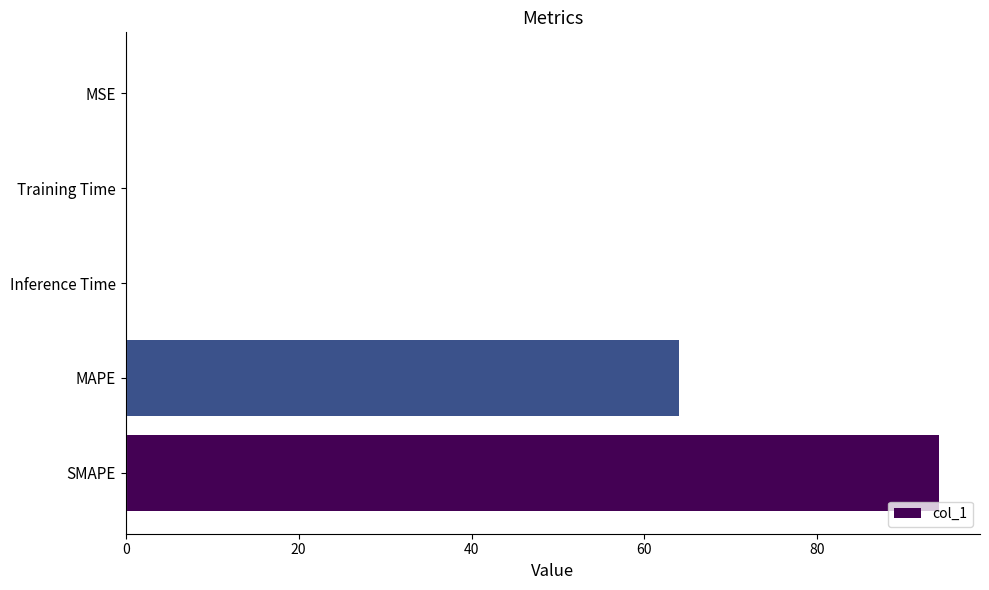

The value at Training Time is 0.0. True or false?

True